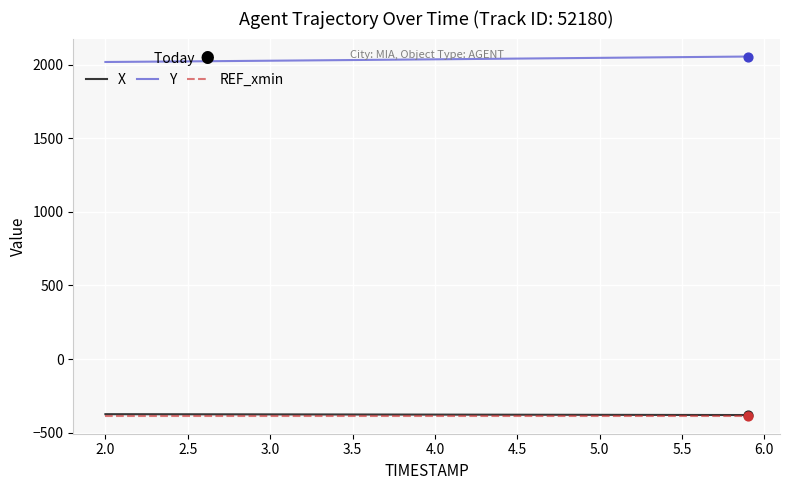

What are all the series names shown in the legend?

X, Y, REF_xmin